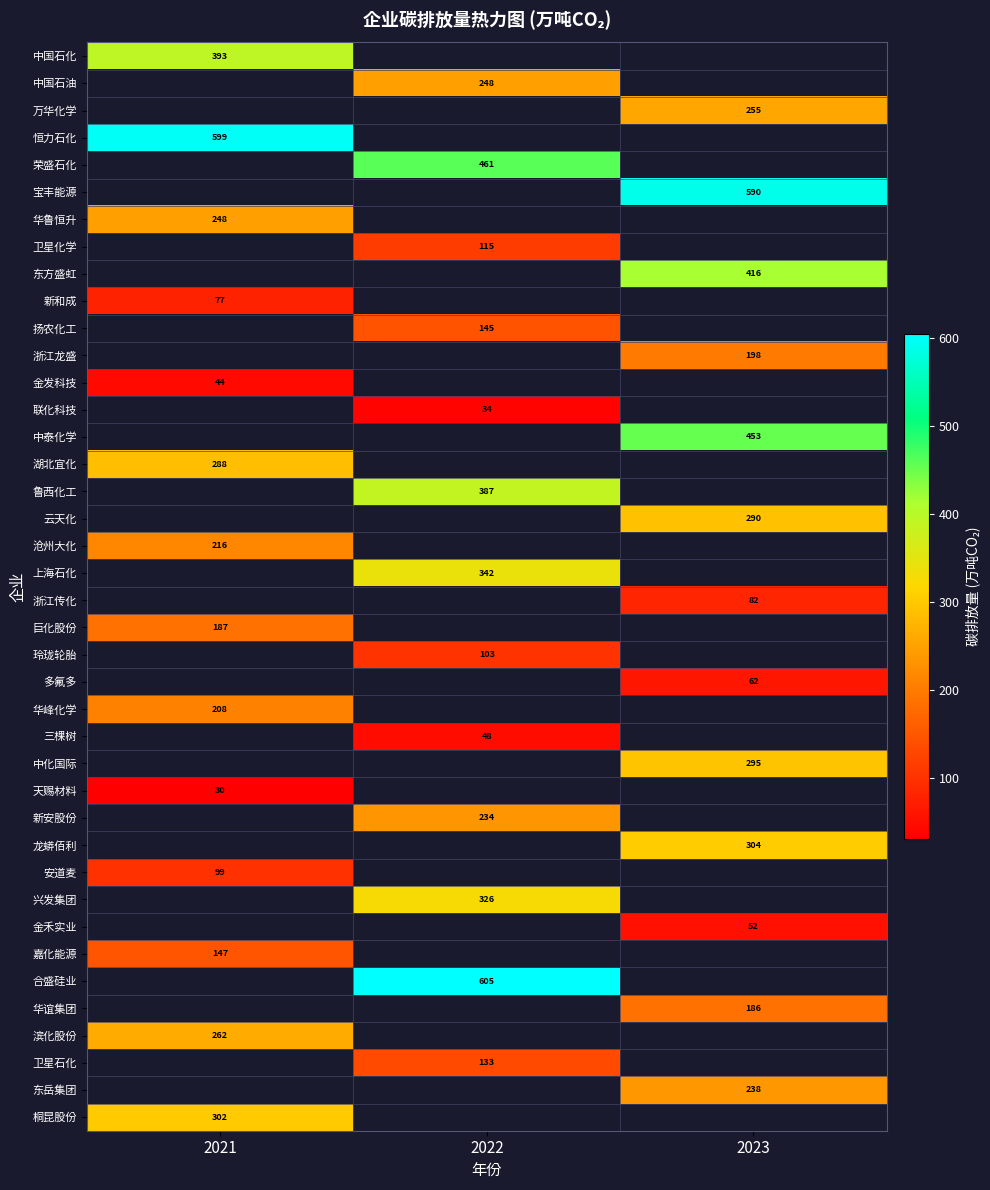

Is it true that 新安股份 equals 234.0 at 2022?

True